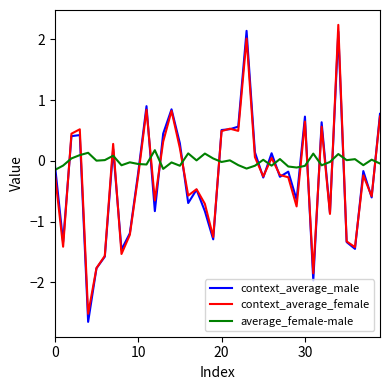

Which series has the largest total across all categories?

average_female-male